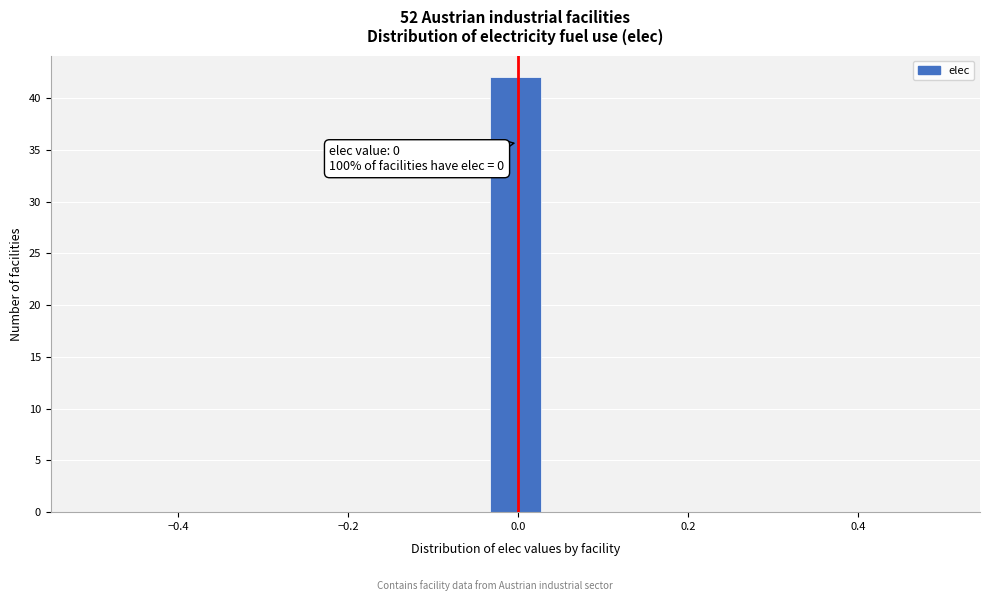

Read against the x-axis, roughly where is the centre of the tallest bar?

0.00